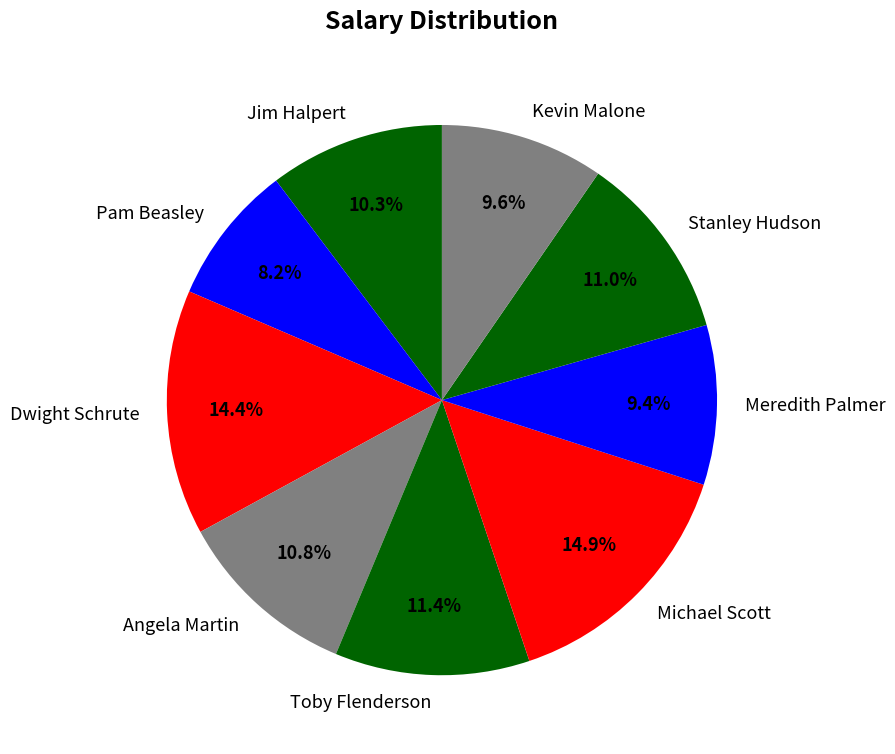

What is the smallest slice in the pie chart?

Pam Beasley